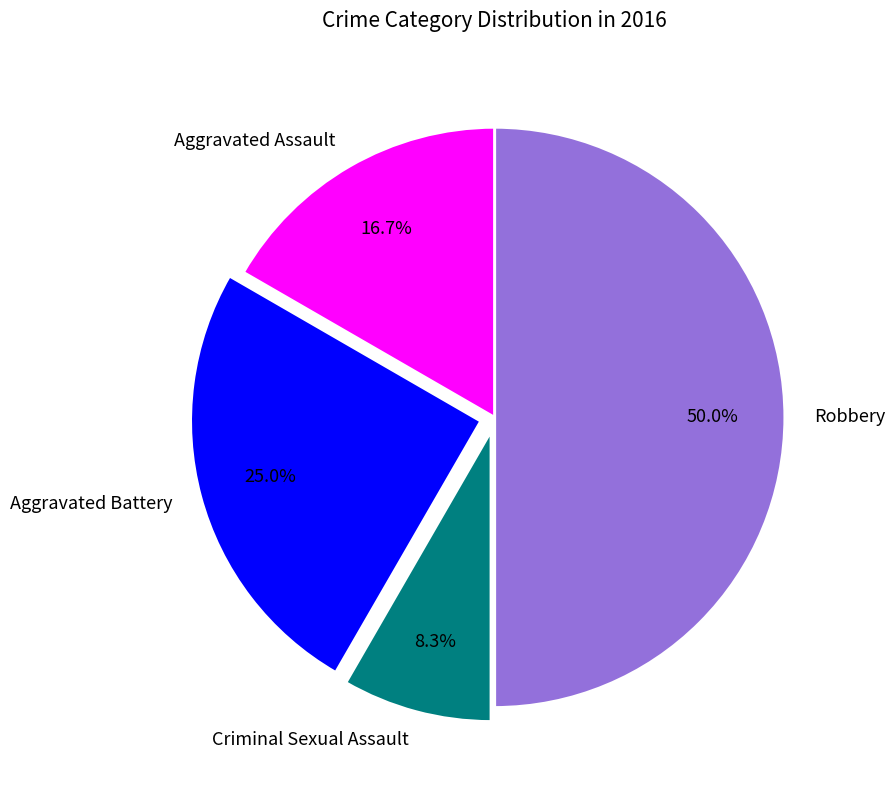

Which slice is the largest?

Robbery